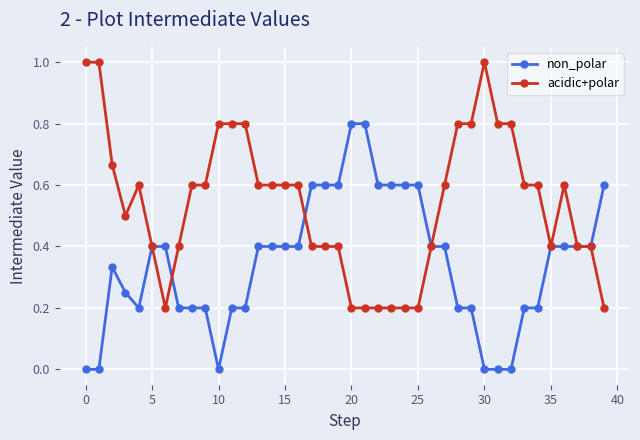

True or false: acidic+polar has more than 2 interior local peaks.

True